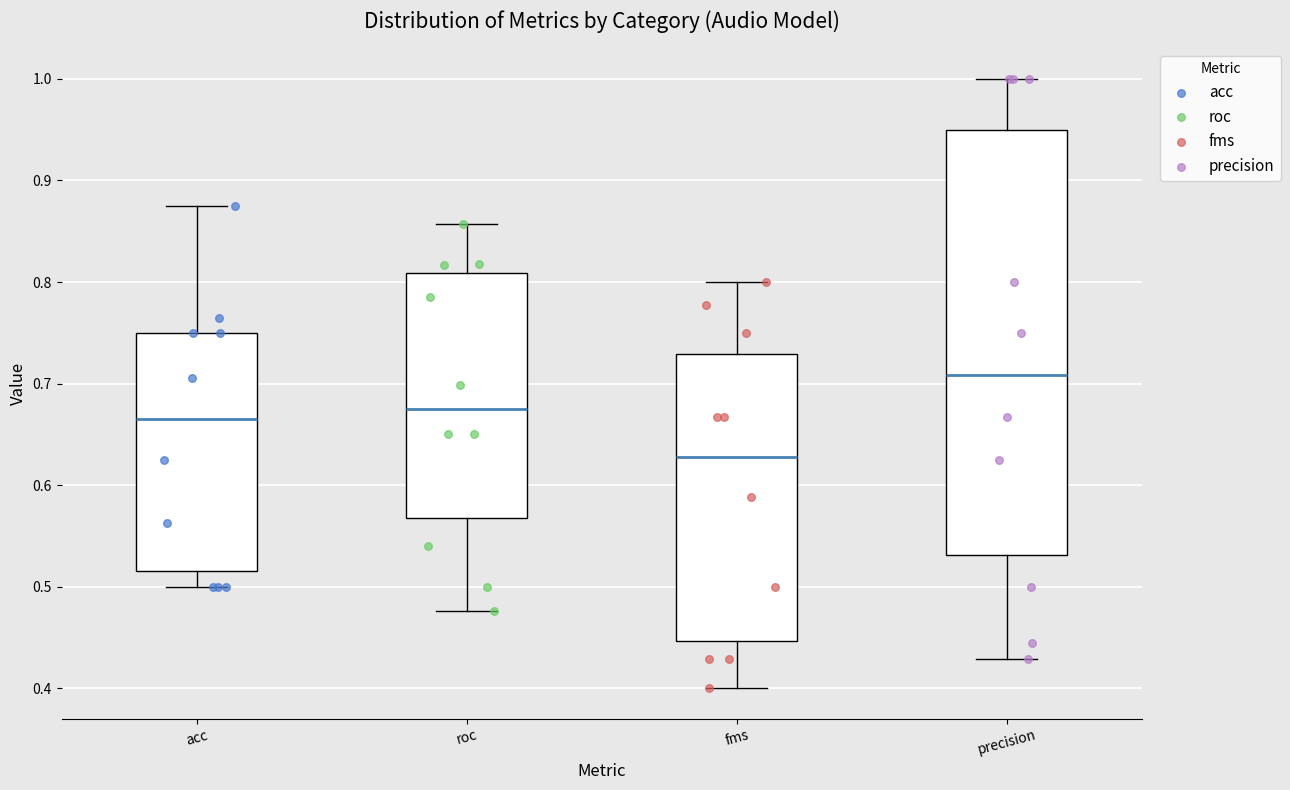

Where does the median line of the box for precision sit on the y-axis? The values are not printed on the chart, so give them approximately, as read against the axis.

0.71